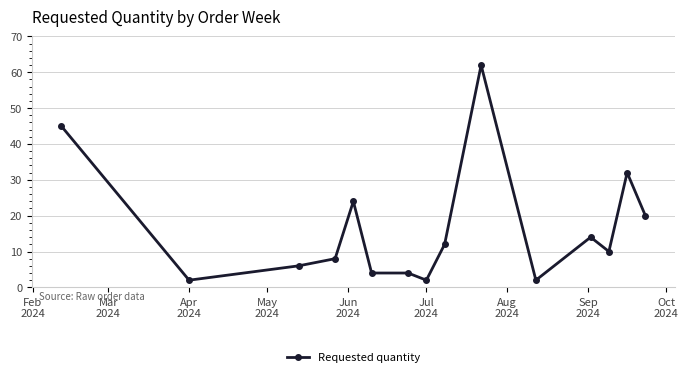

Reading left to right, extract all data points from this chart.

45	2	6	8	24	4	4	2	12	62	2	14	10	32	20